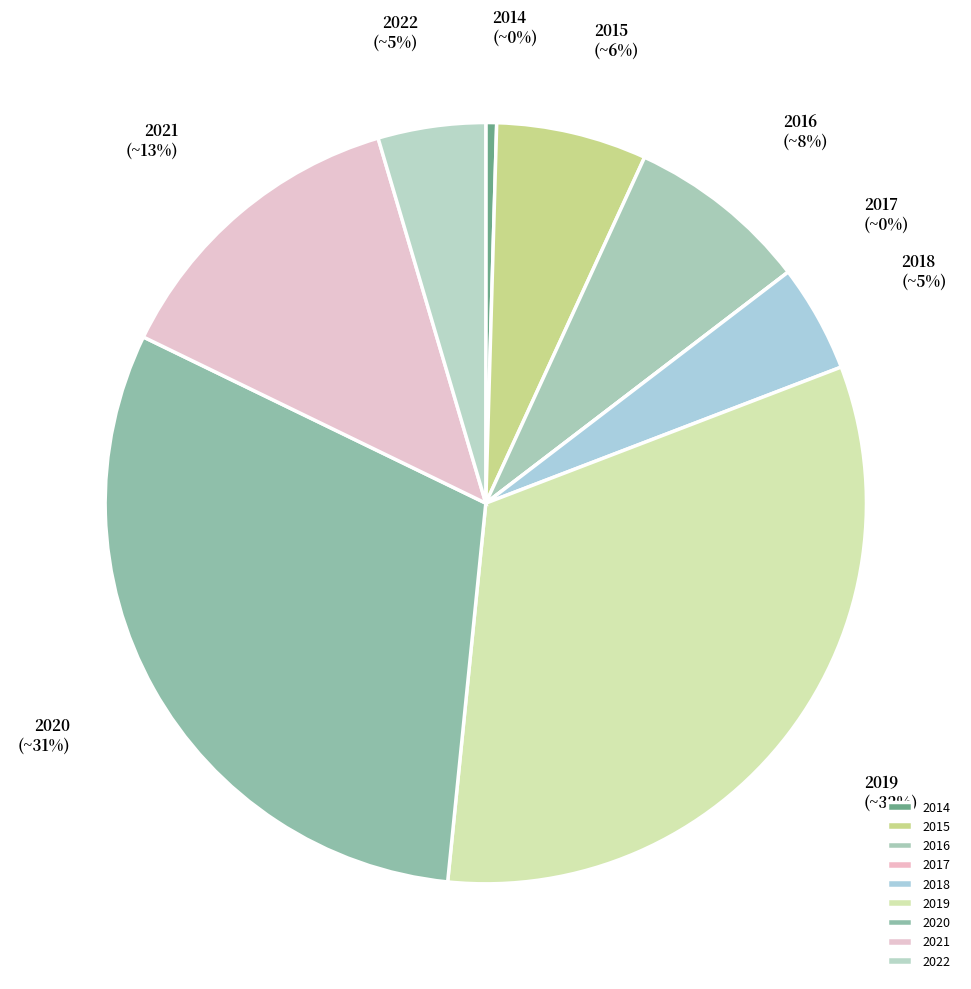

Is it true that 2020 is 21% of the pie?

False